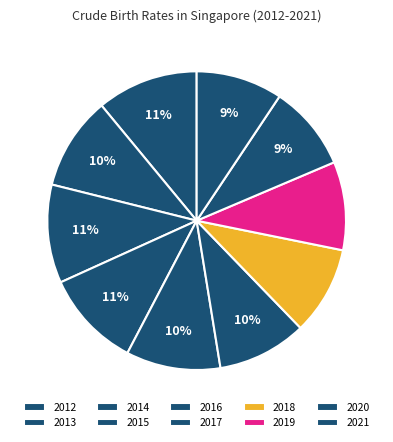

Is it true that 2016 is 10% of the pie?

True